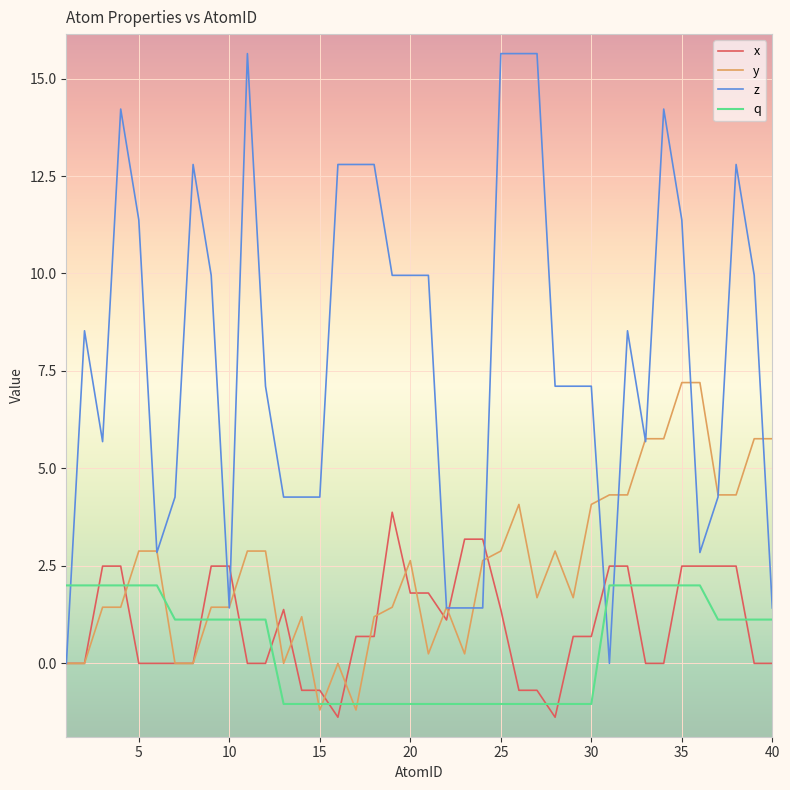

What is the maximum value for y?

7.2